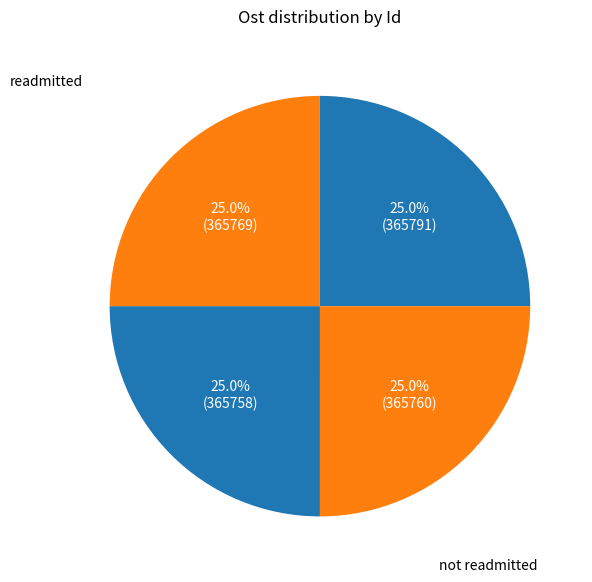

How many slices are in this pie chart?

4